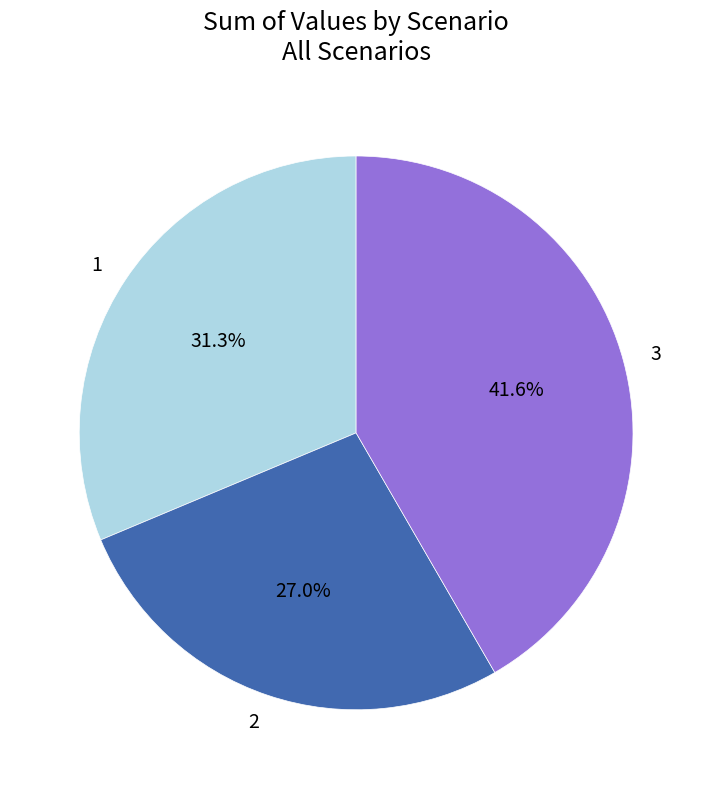

How many segments does this pie chart have?

3